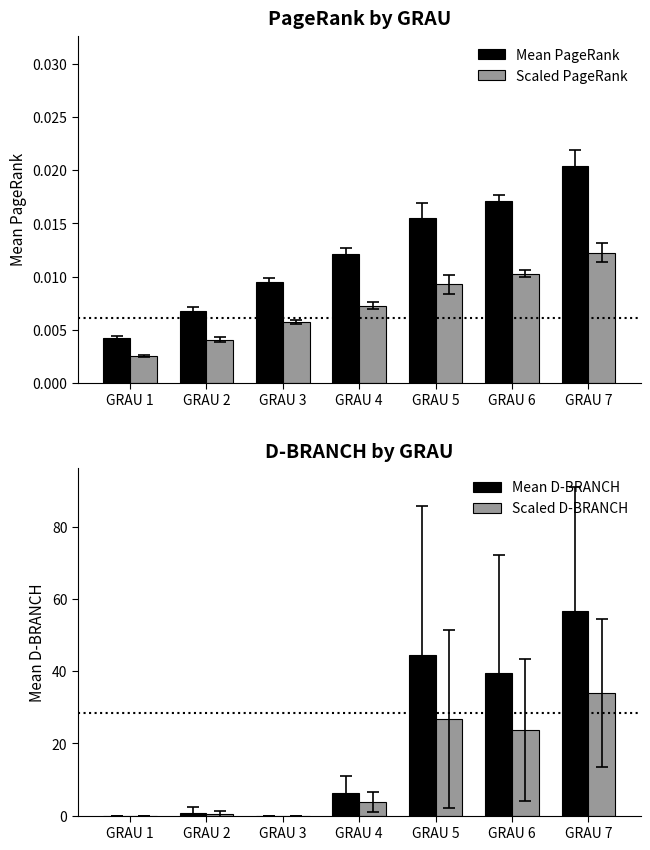

At which label is Mean D-BRANCH closest to 28?

GRAU 6